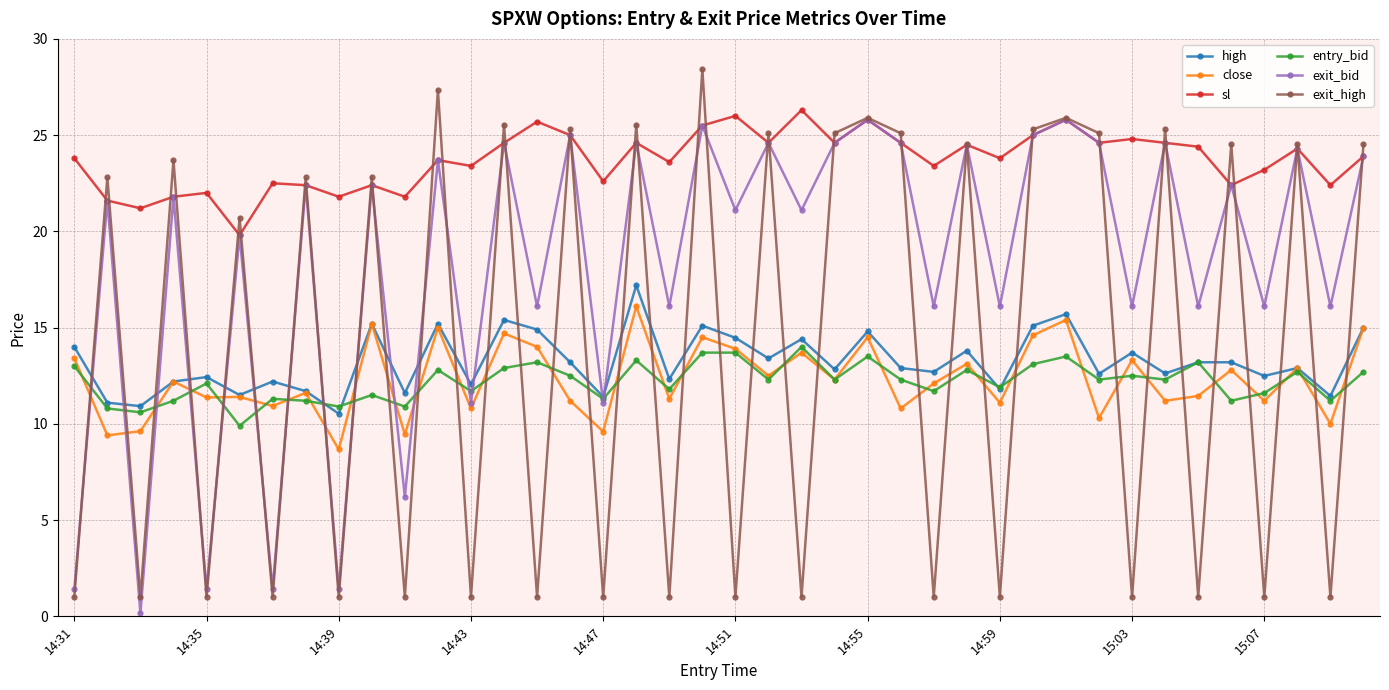

True or false: sl and exit_high cross at least once.

True